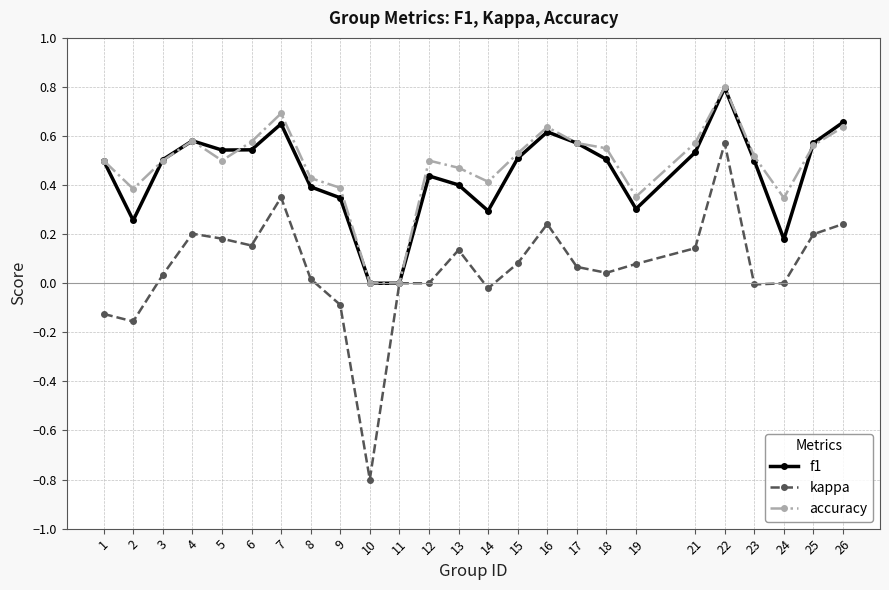

Which series changed the most between 2 and 21?

kappa